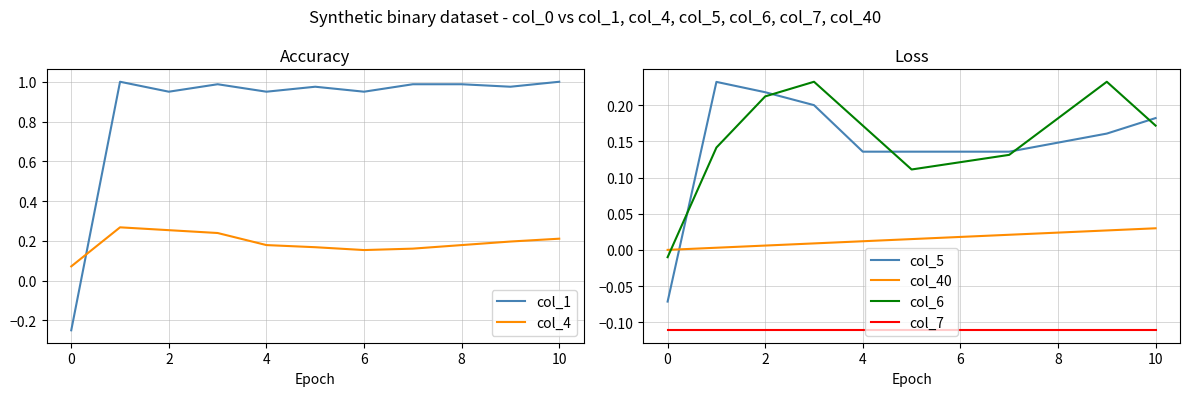

True or false: col_5 and col_6 intersect in this chart.

True